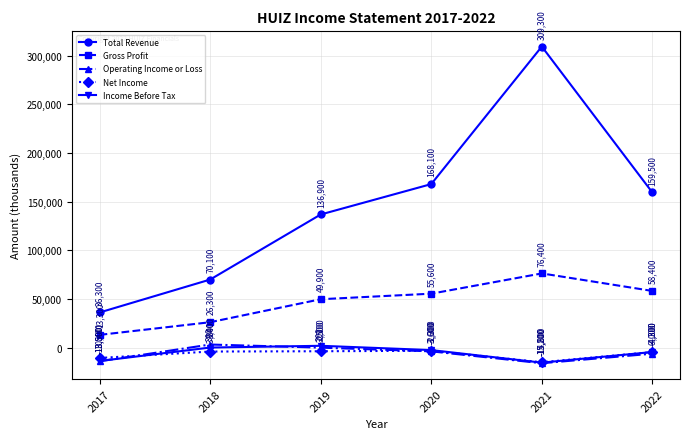

What is the total value across all series at 2020?

214800